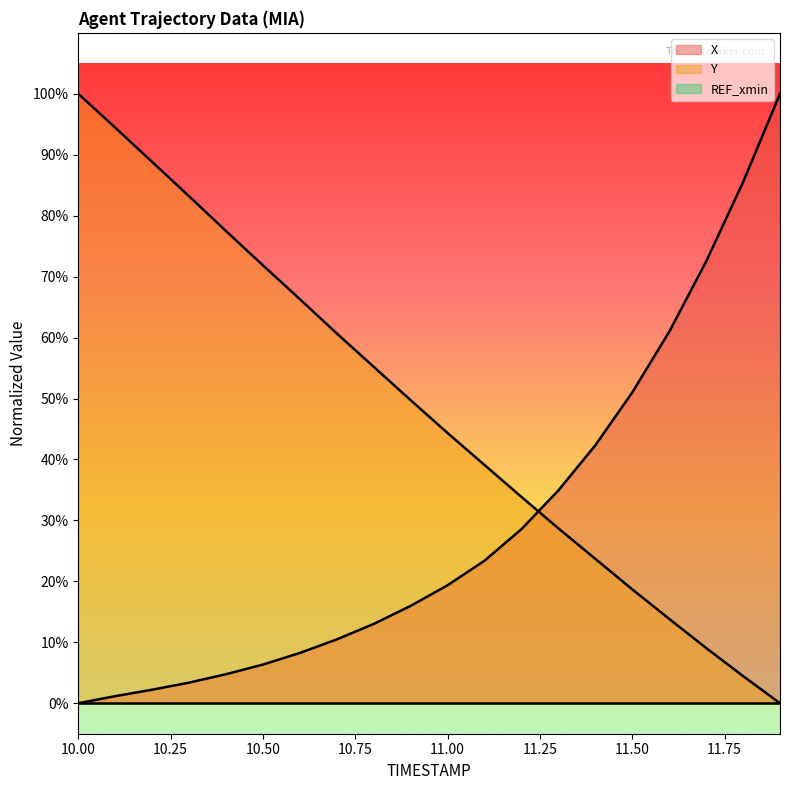

Is the value of Y at 11.2 greater than the value of X at 11.4?

No